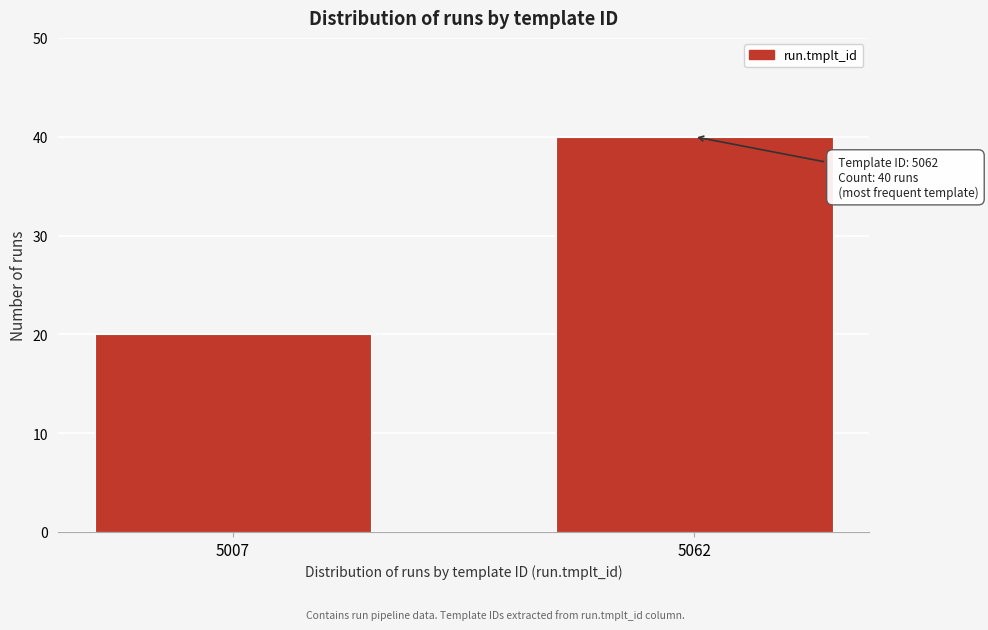

Reading left to right, transcribe all the data shown in this chart.

5007=20	5062=40